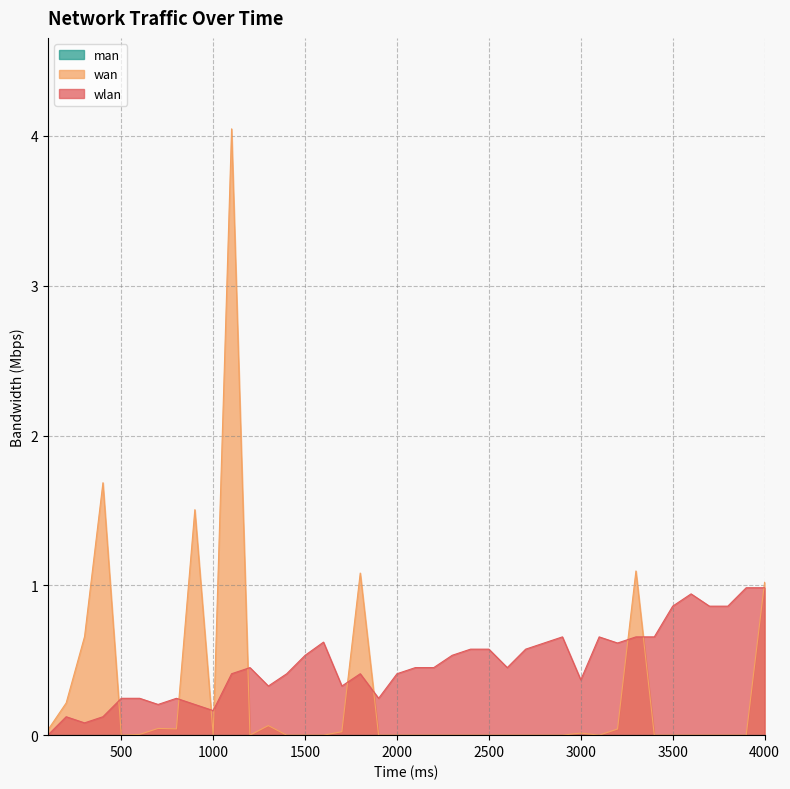

How many categories are shown in the chart?

40